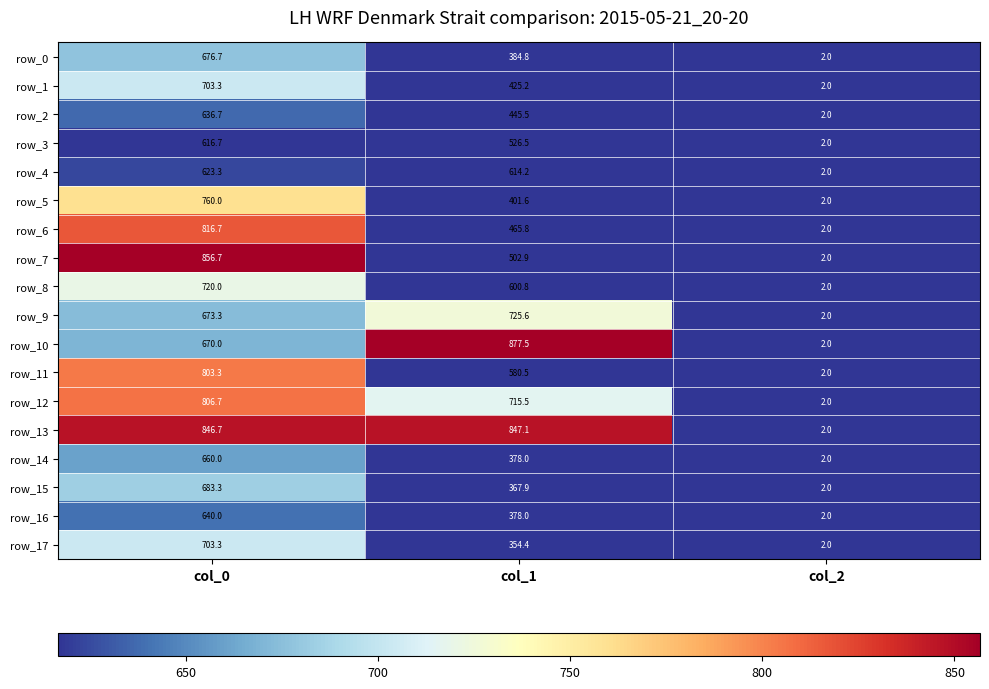

Where is row_4 nearest to the value 312?

col_1